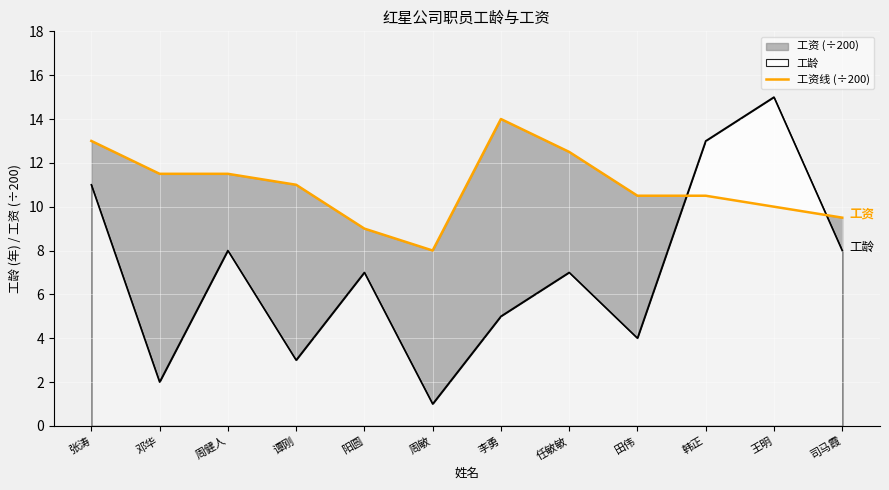

What is the label of the 1st point from the right?

司马霞